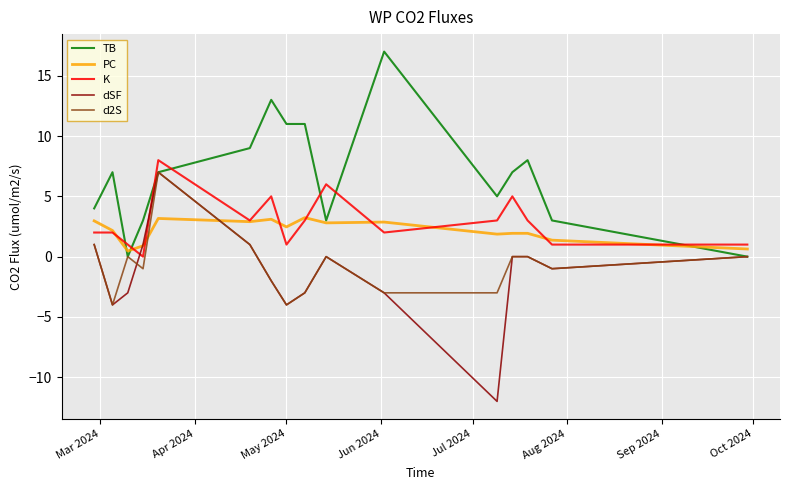

How many intersections are there between dSF and K?

2